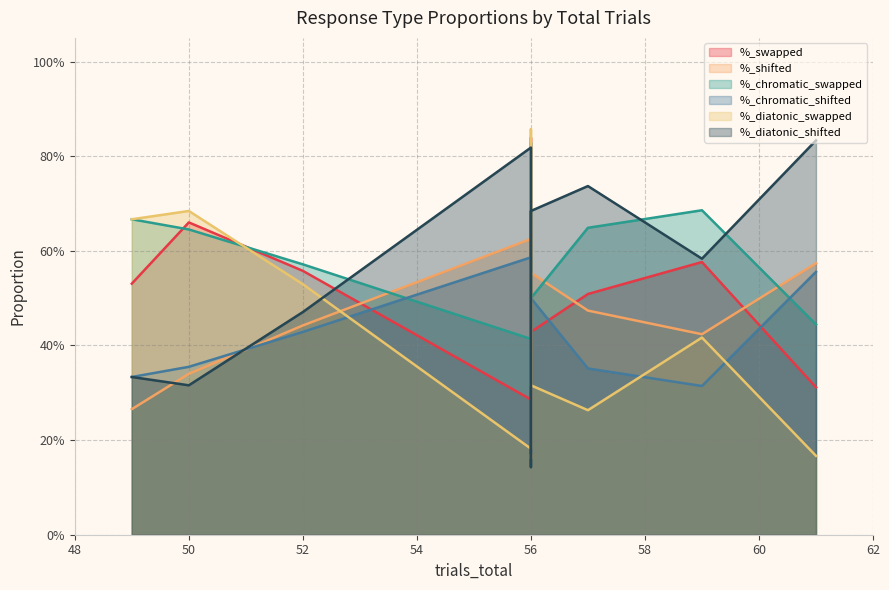

Where is %_diatonic_shifted nearest to the value 0?

56